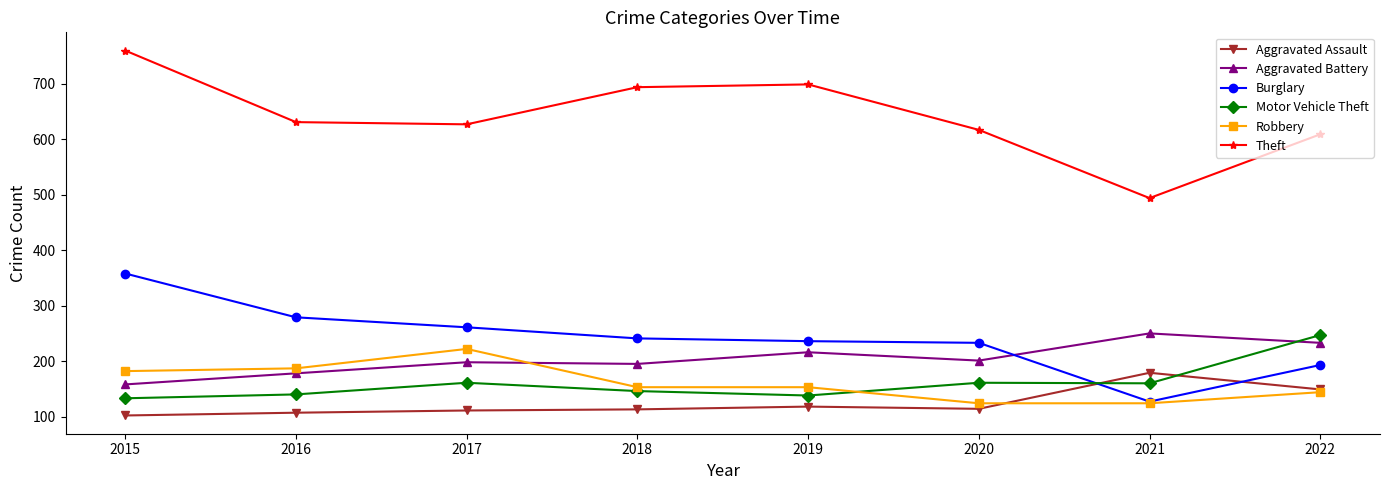

Which series ends up on top after the final intersection of Aggravated Battery and Burglary?

Aggravated Battery